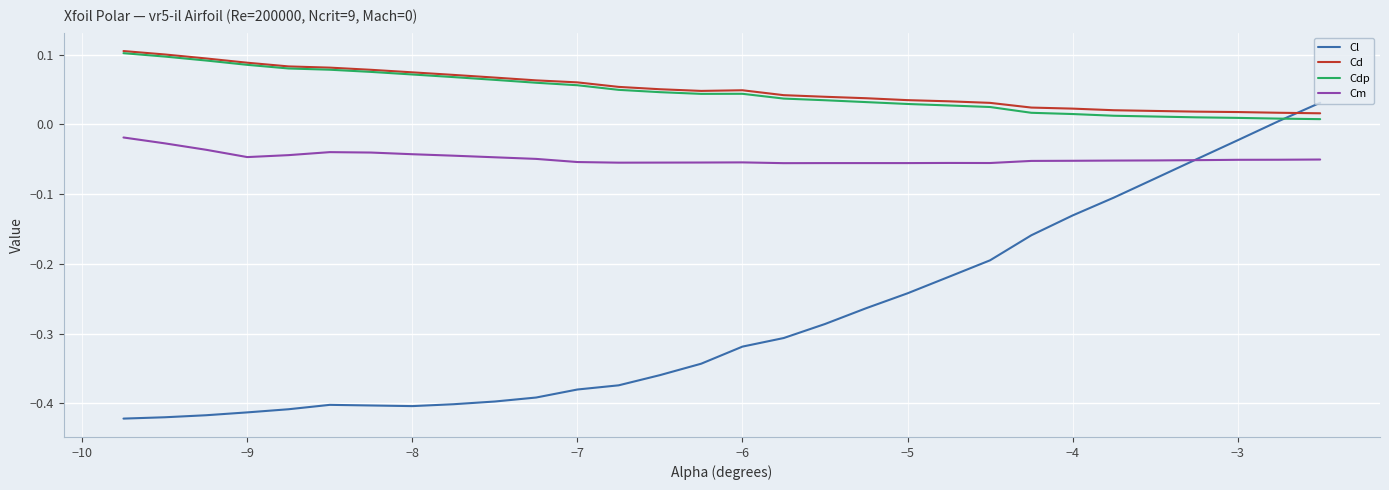

Which series ends up on top after the final intersection of Cl and Cdp?

Cl